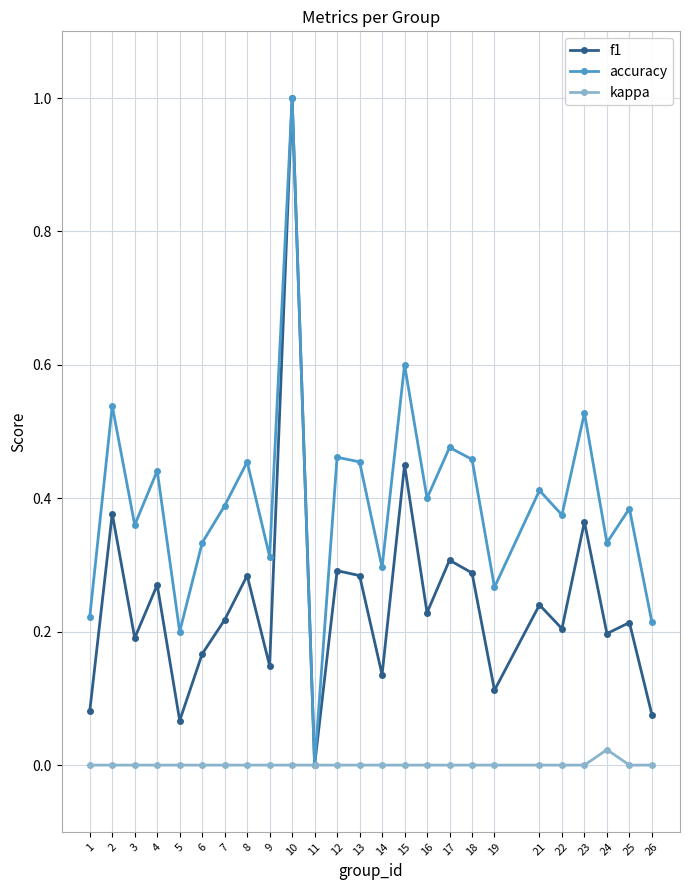

Which series has the largest total across all categories?

accuracy